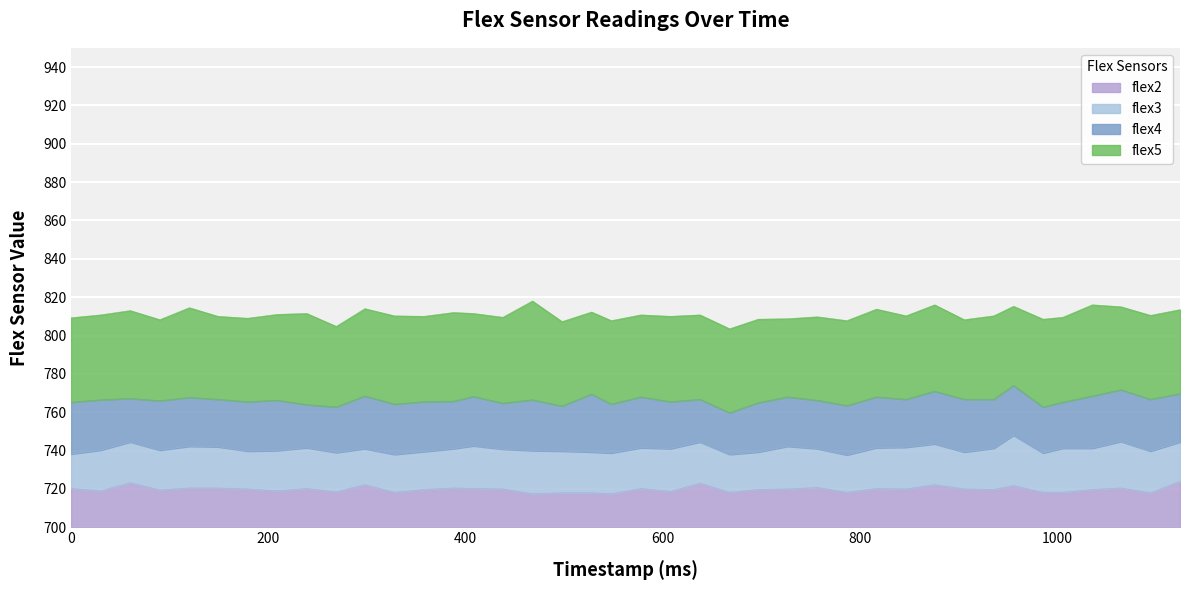

Does the chart display data point markers on the line(s)?

No